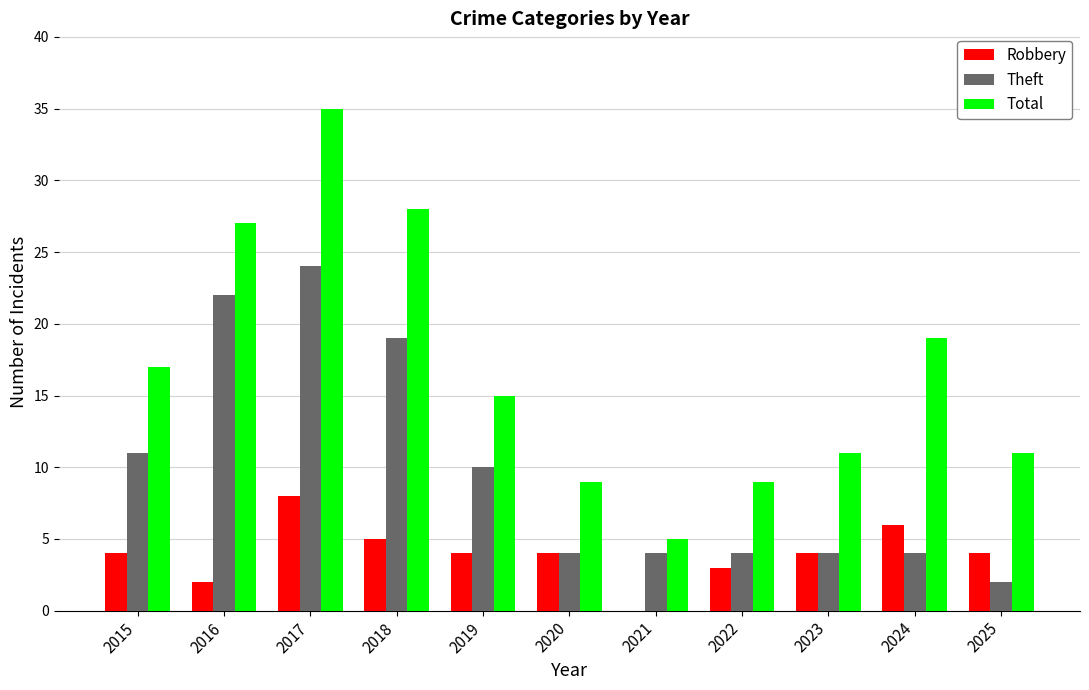

The Theft series shows 19 at 2018. True or false?

True